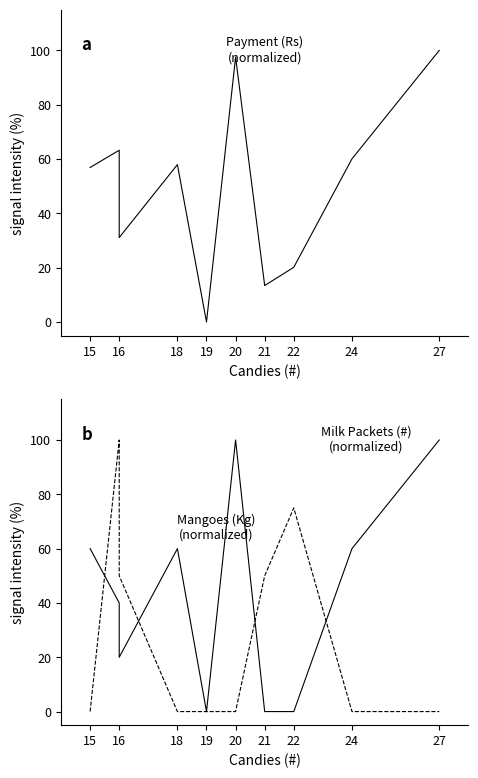

Reading left to right, what are all the values shown in this chart?

Payment (Rs): 56.9	63.3	31.1	58.0	0.0	97.5	13.4	20.1	60.1	100.0
Mangoes (Kg): 60.0	40.0	20.0	60.0	0.0	100.0	0.0	0.0	60.0	100.0
Milk Packets (#): 0.0	100.0	50.0	0.0	0.0	0.0	50.0	75.0	0.0	0.0